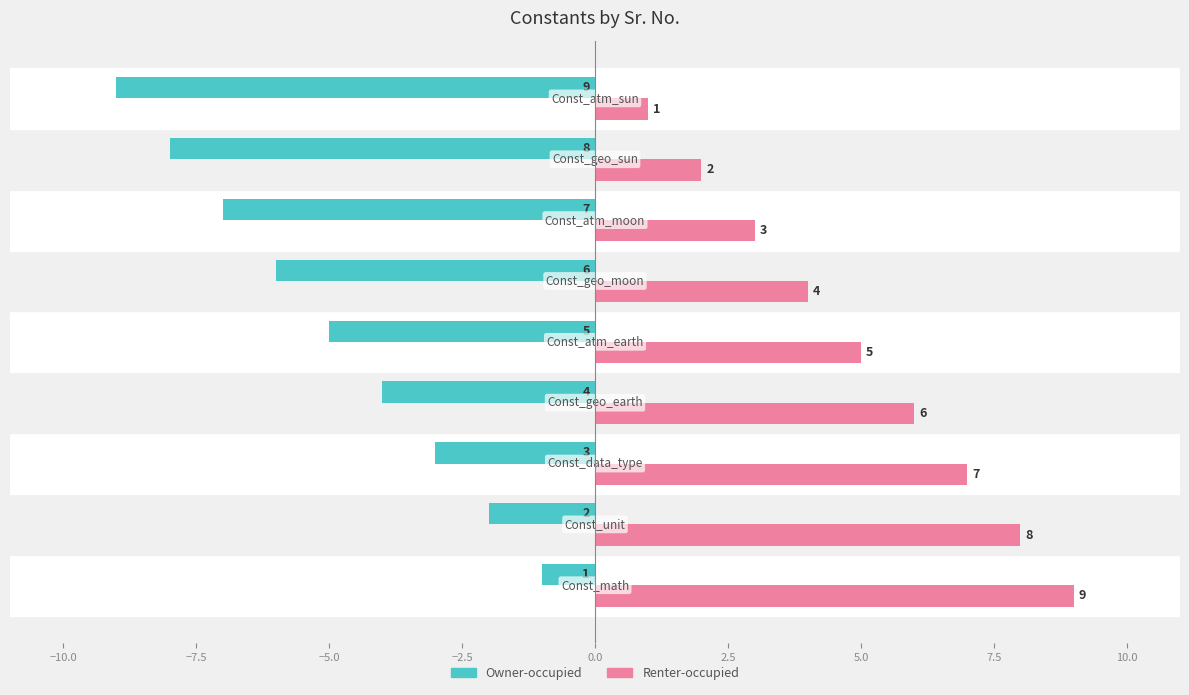

List the series in order of their peak value, highest first.

Renter-occupied, Owner-occupied